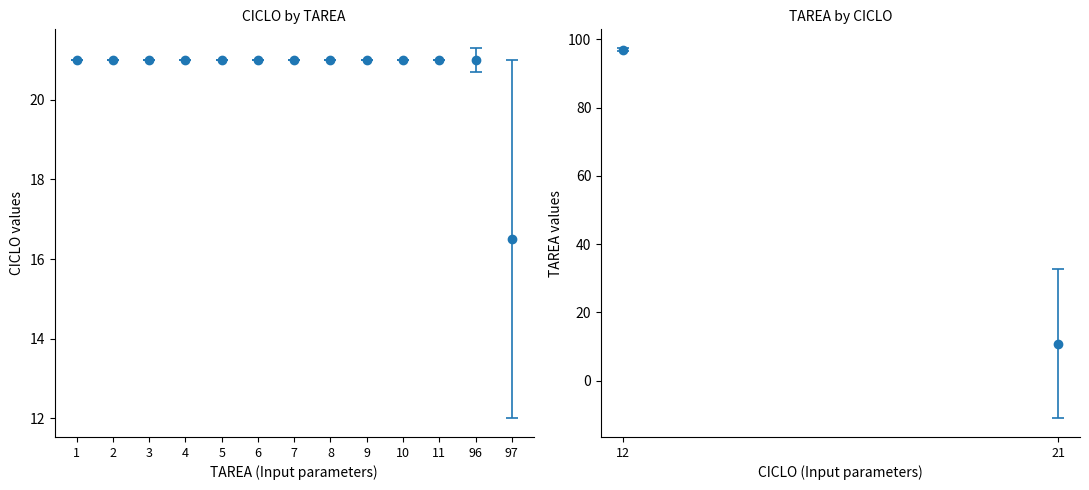

What is the ratio of the value at 8 to the value at 97?

1.3